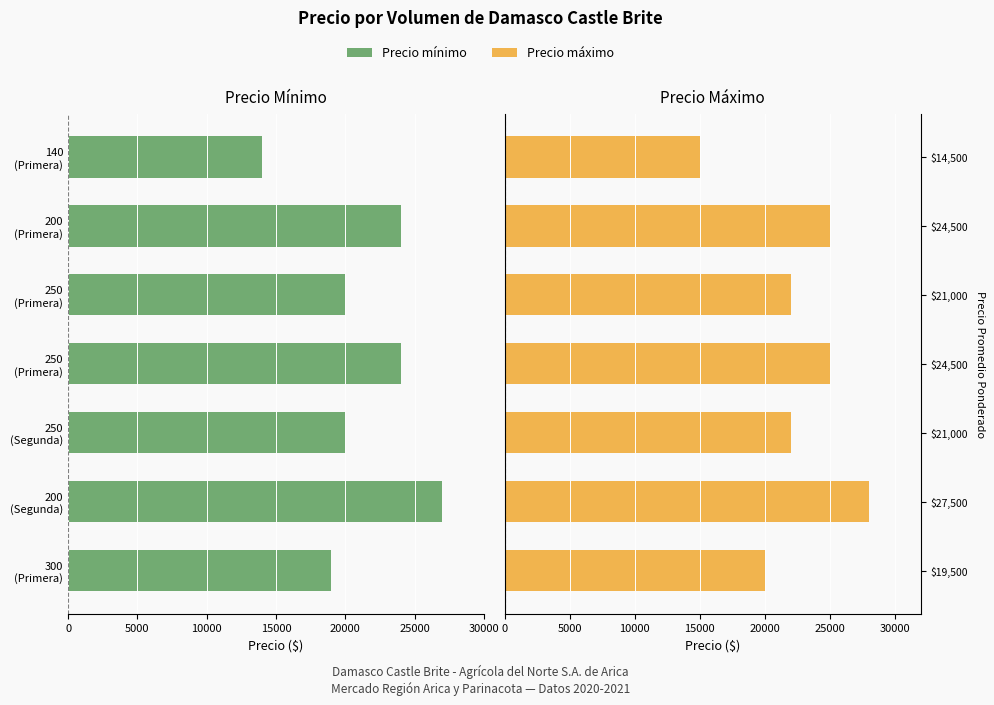

What is the highest value of the Precio maximo series?

28000